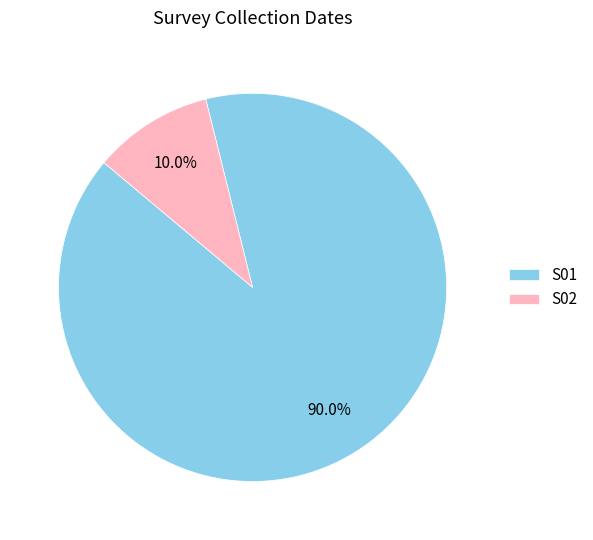

Which has a higher value, S01 or S02?

S01